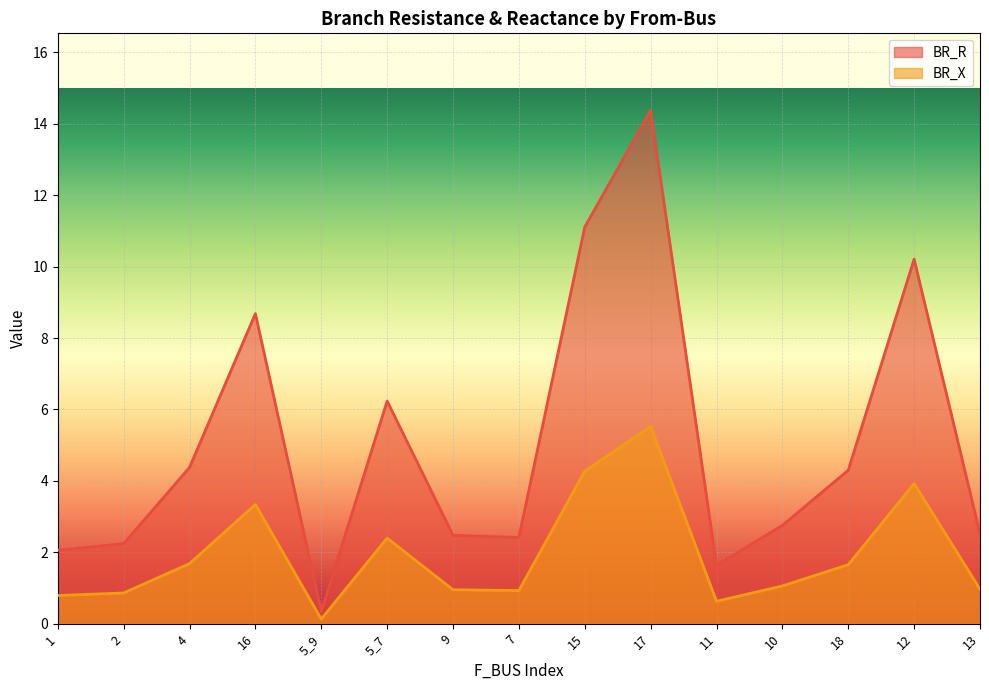

How many data points in BR_R are above 2?

13